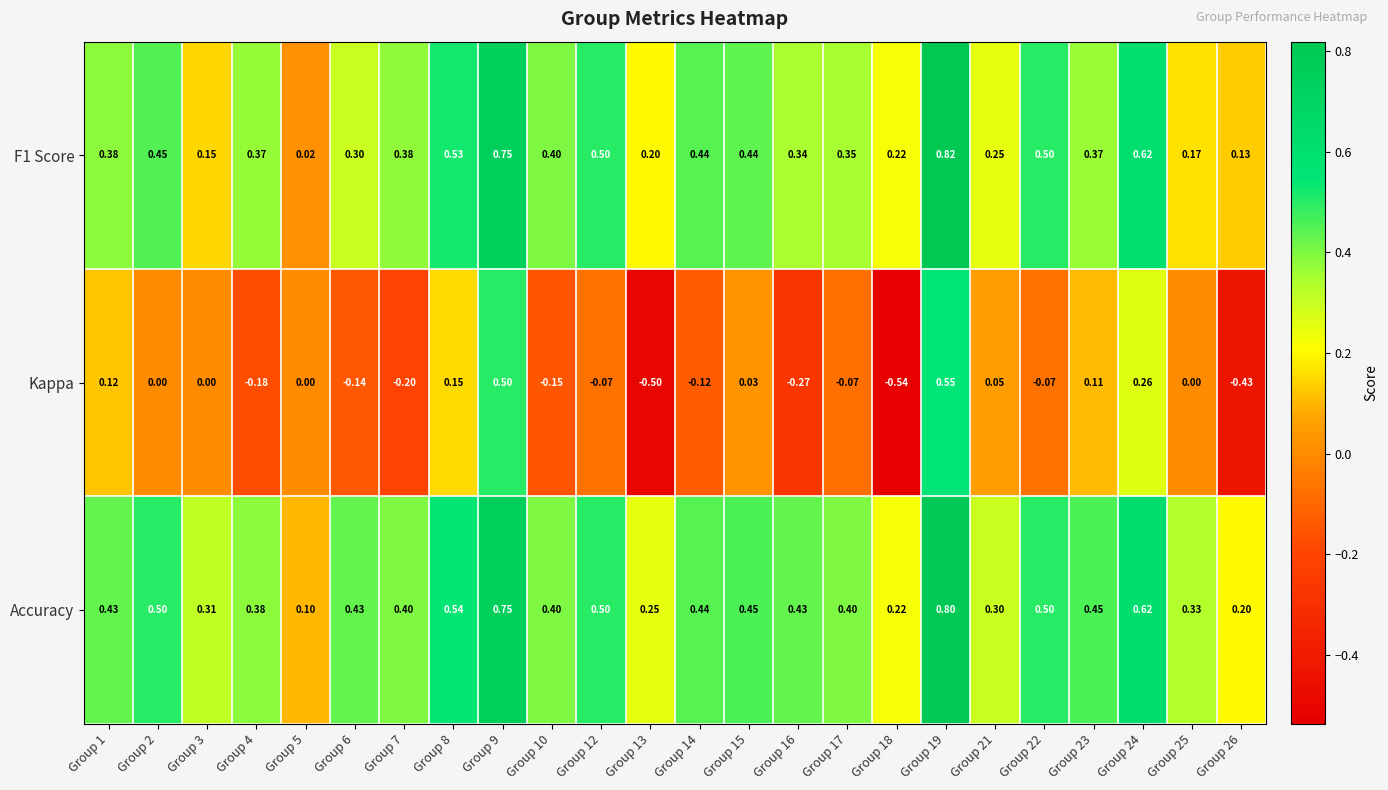

Between Group 9 and Group 17, which series saw the biggest shift?

Kappa